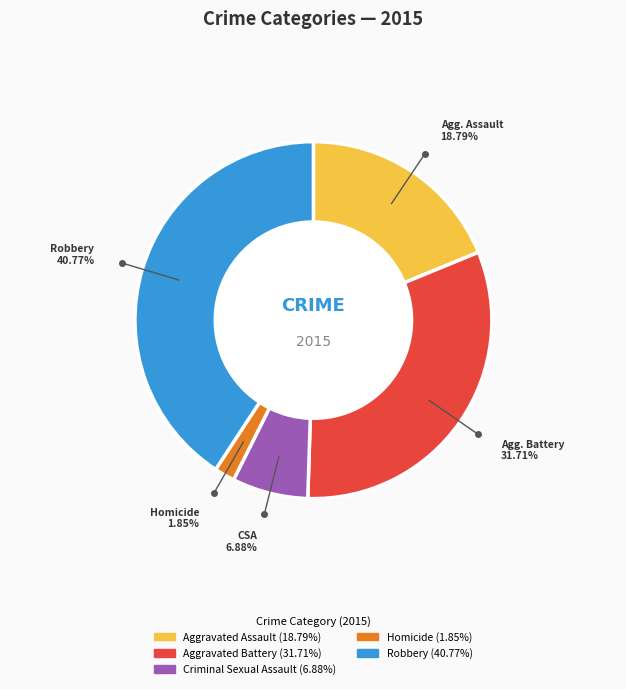

How many slices are in this pie chart?

5